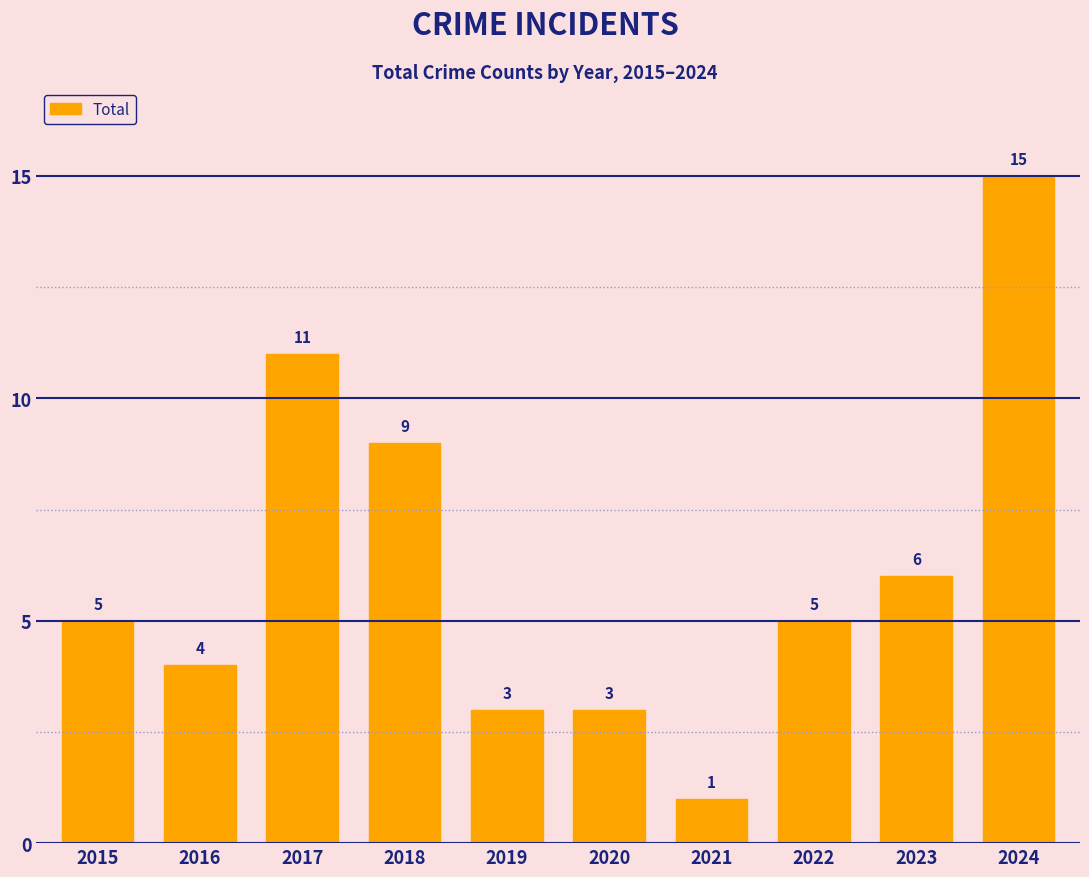

Is it true that the value at 2023 is 6?

True